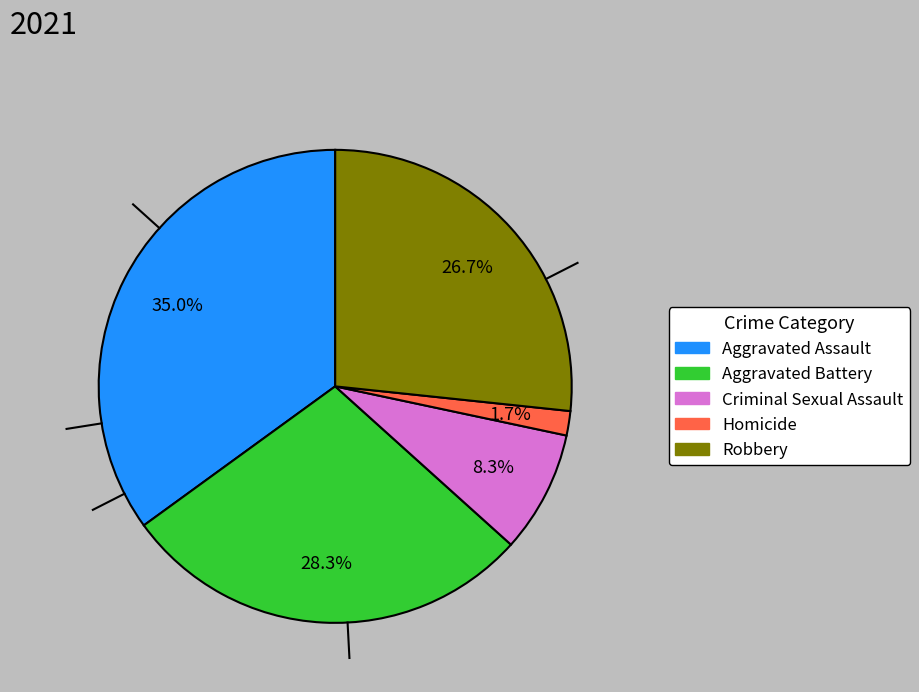

Is it true that Aggravated Battery is 35% of the pie?

False